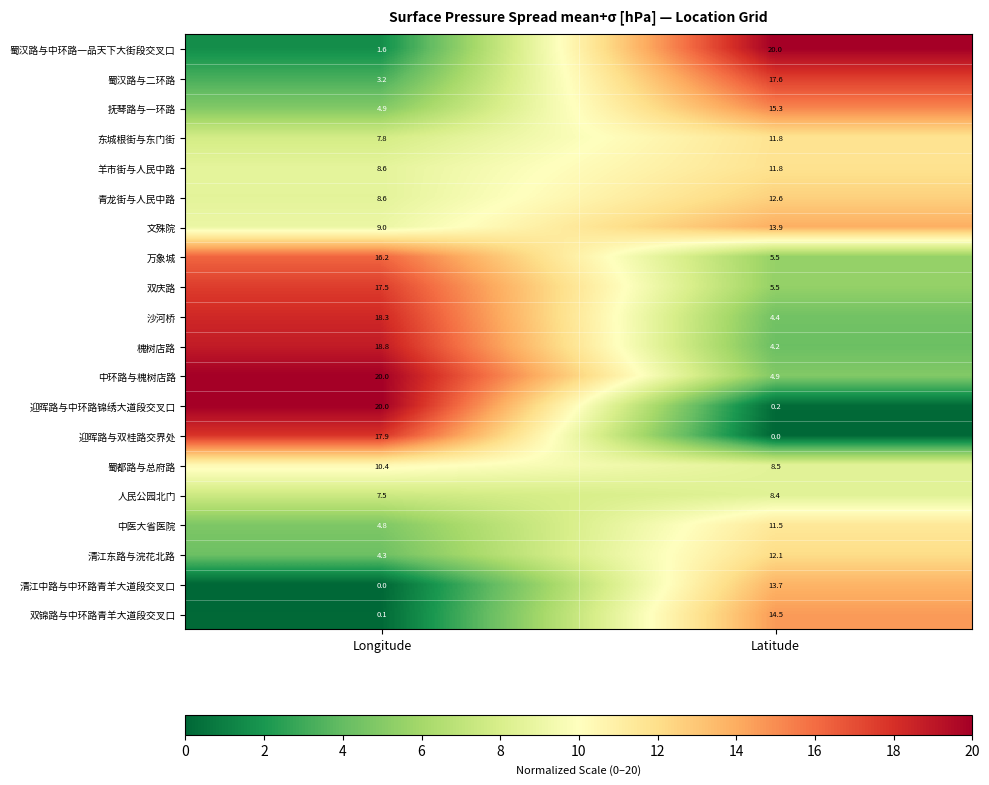

What is the minimum value for 人民公园北门?

7.5